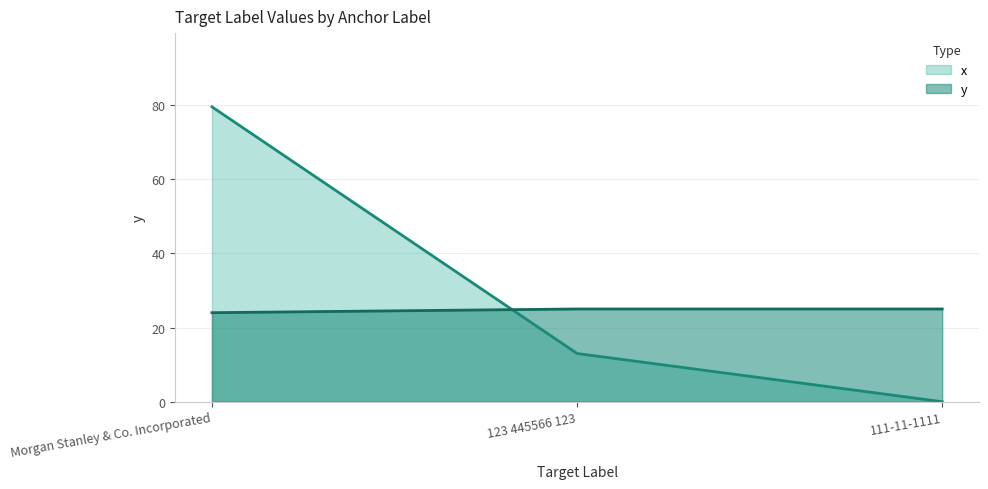

Which category has the highest value across all series?

Morgan Stanley & Co. Incorporated